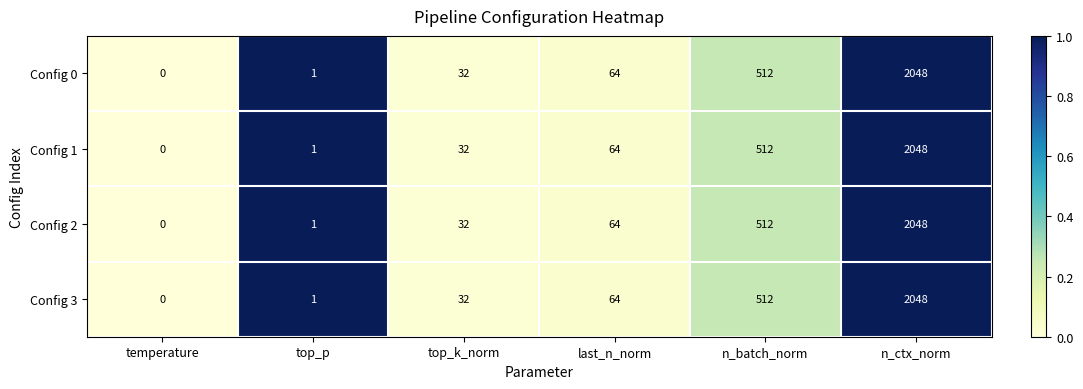

True or false: Config 2 has a value of 0 at temperature.

True